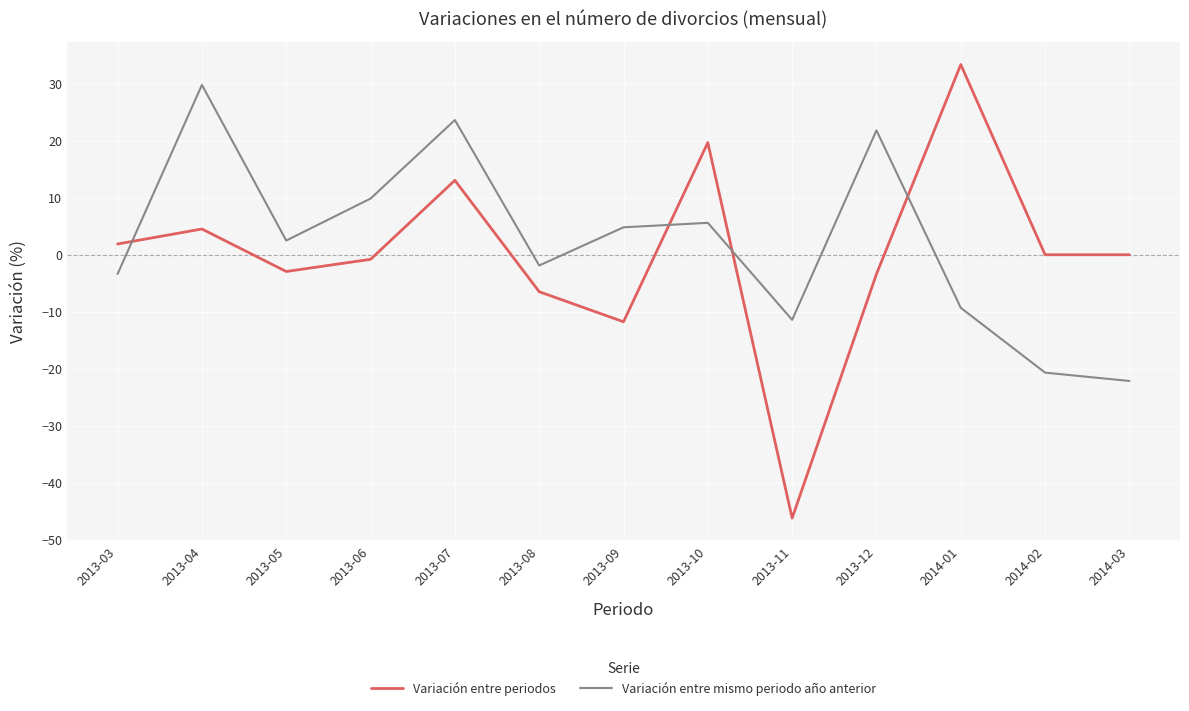

Is this an area chart (filled region under the line)?

No